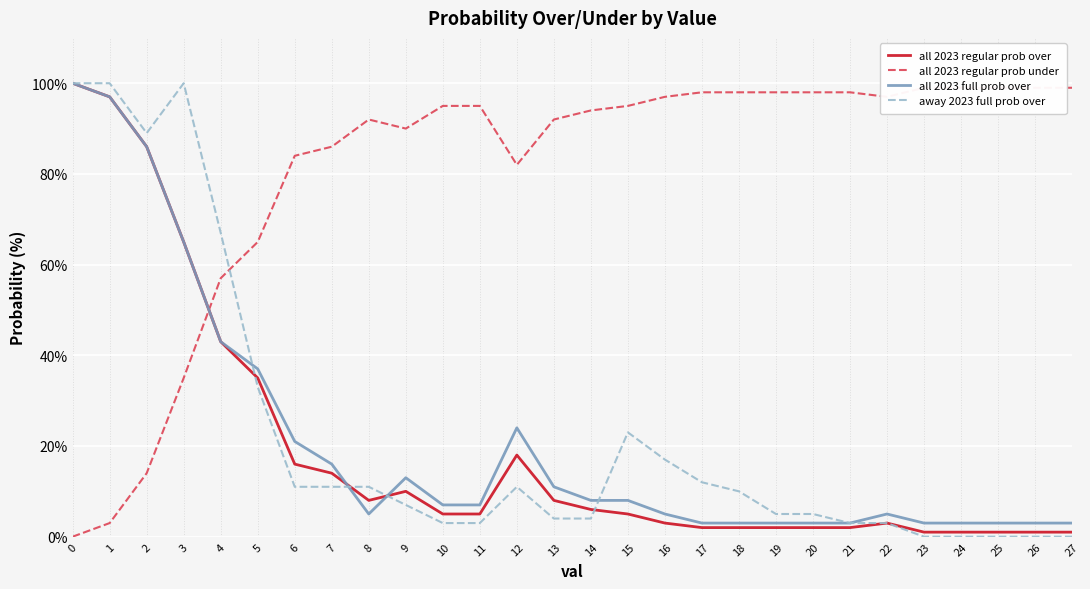

What is the difference between the highest and lowest values at 24?

99